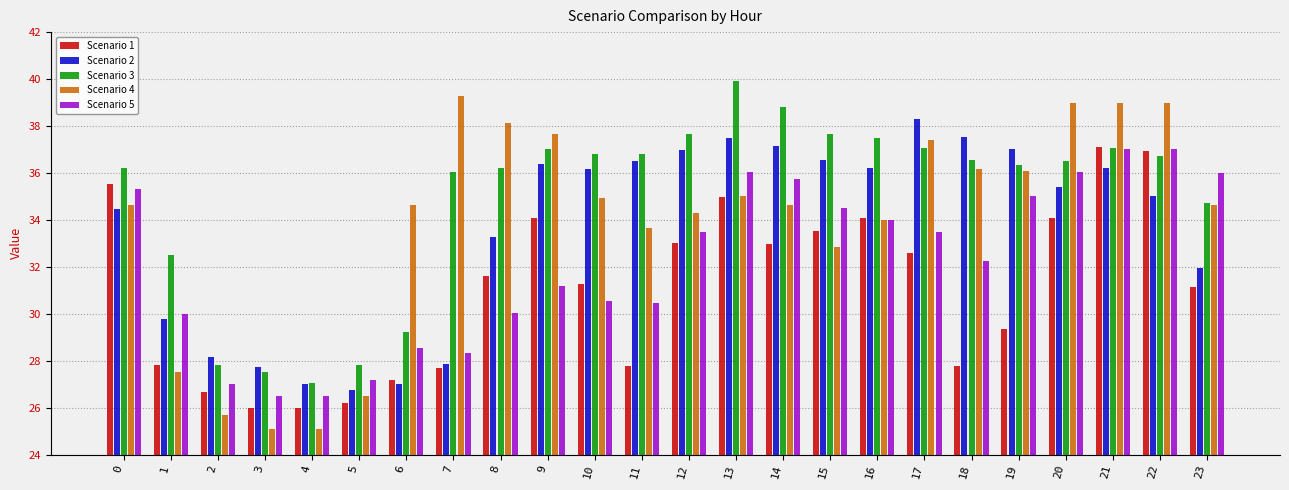

At which category is the sum across all series the highest?

21